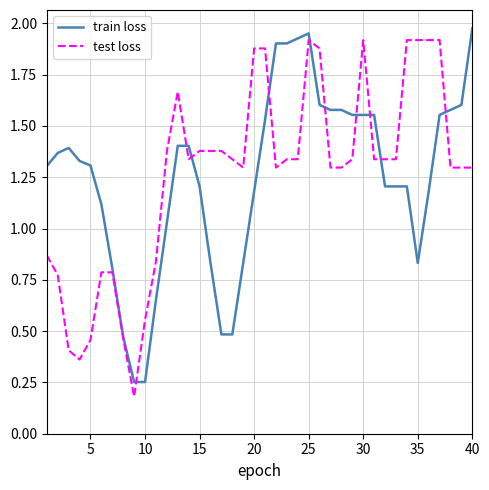

True or false: test loss has a value of 1.3 at 40.

True